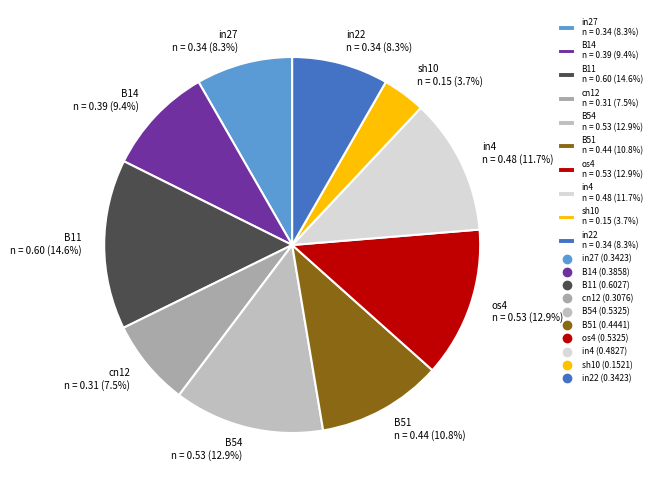

Is there a majority slice in this chart?

No